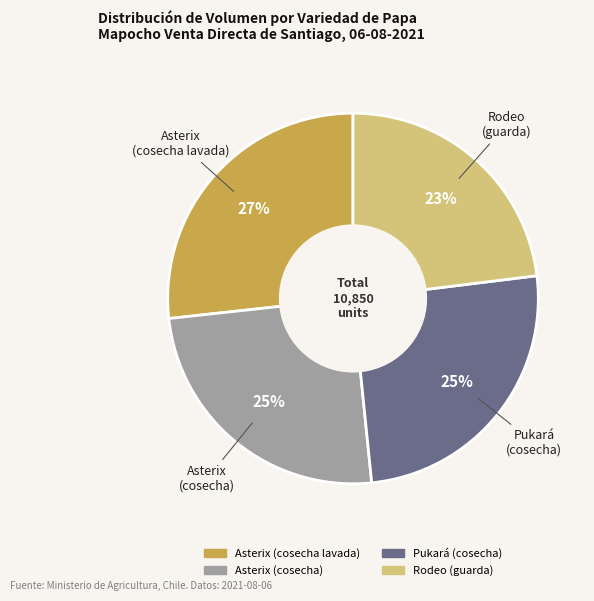

Approximately how many times larger is the value at Pukará (cosecha) compared to Rodeo (guarda)?

1.1